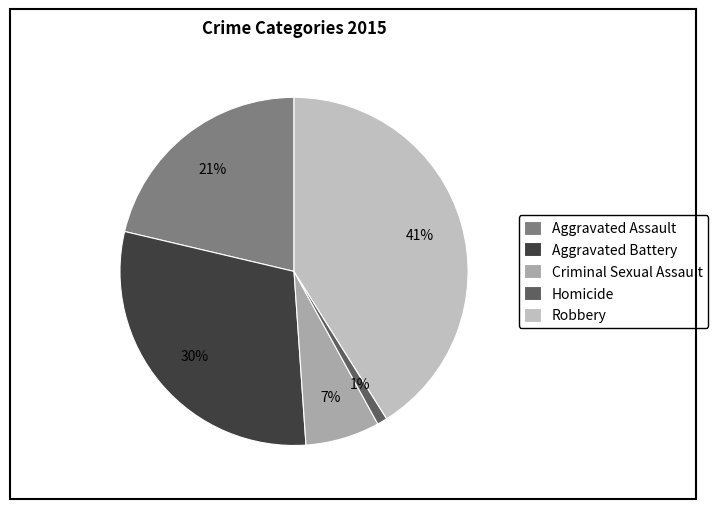

What percentage is the Criminal Sexual Assault slice, to the nearest percent?

7%